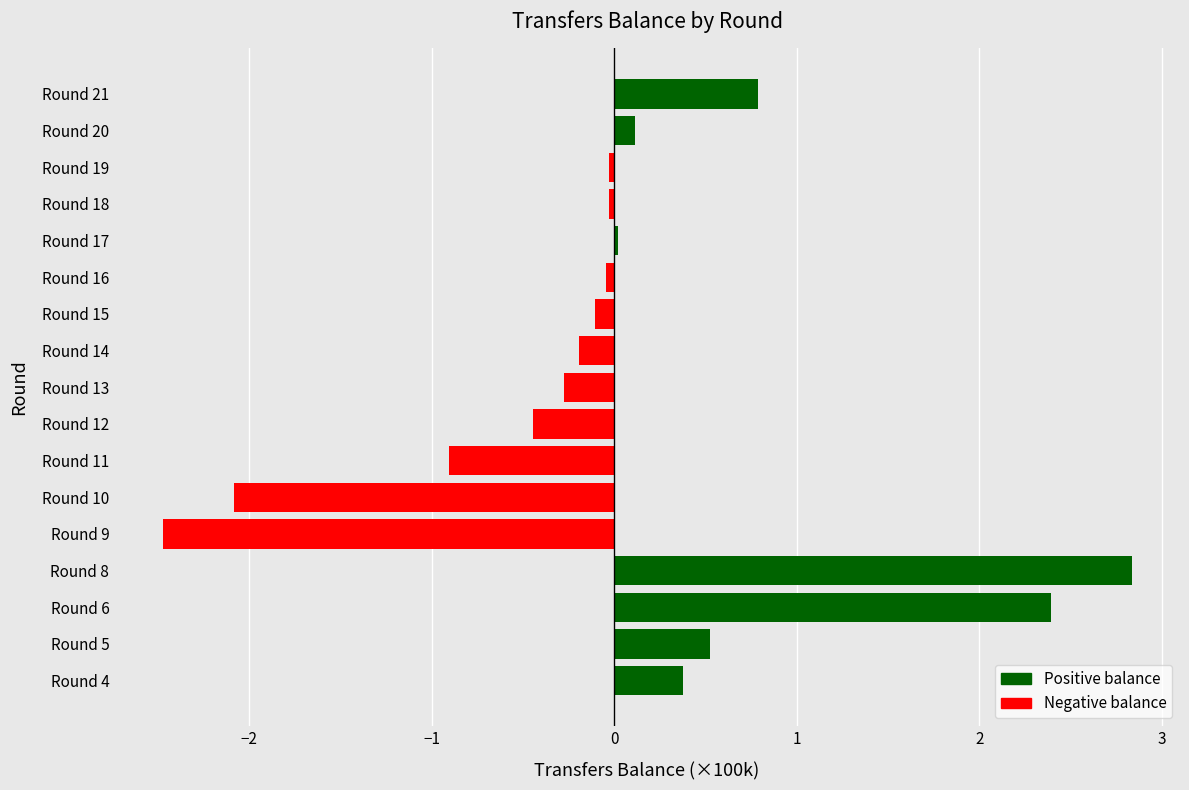

What is the difference between the maximum and second lowest values?

4.9